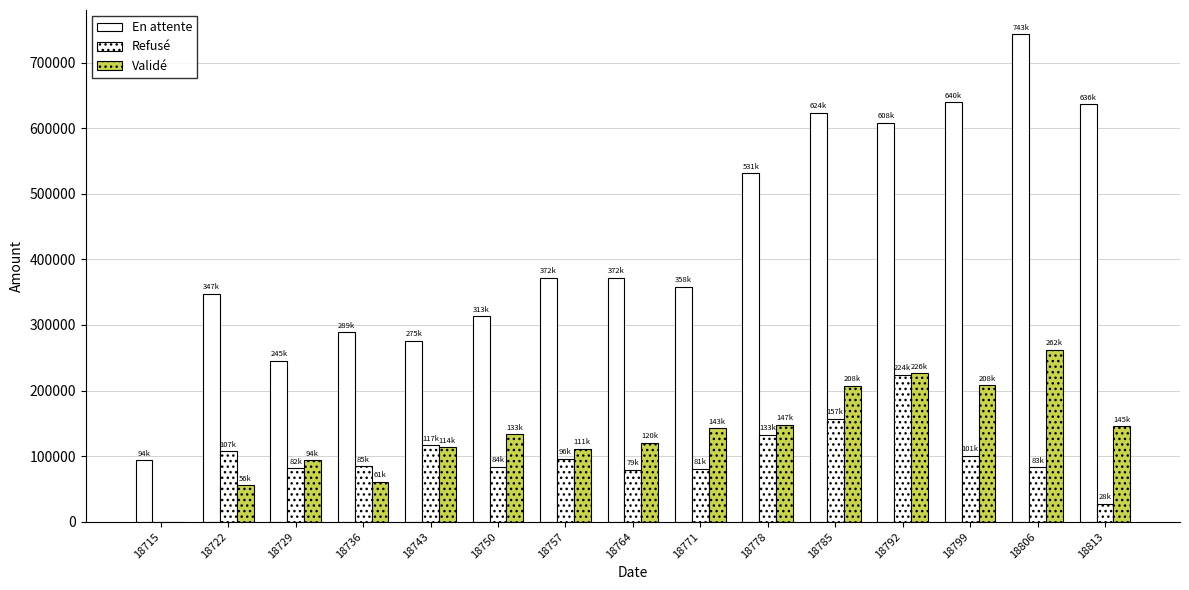

Where does the Validé series first go above 133453?

18750